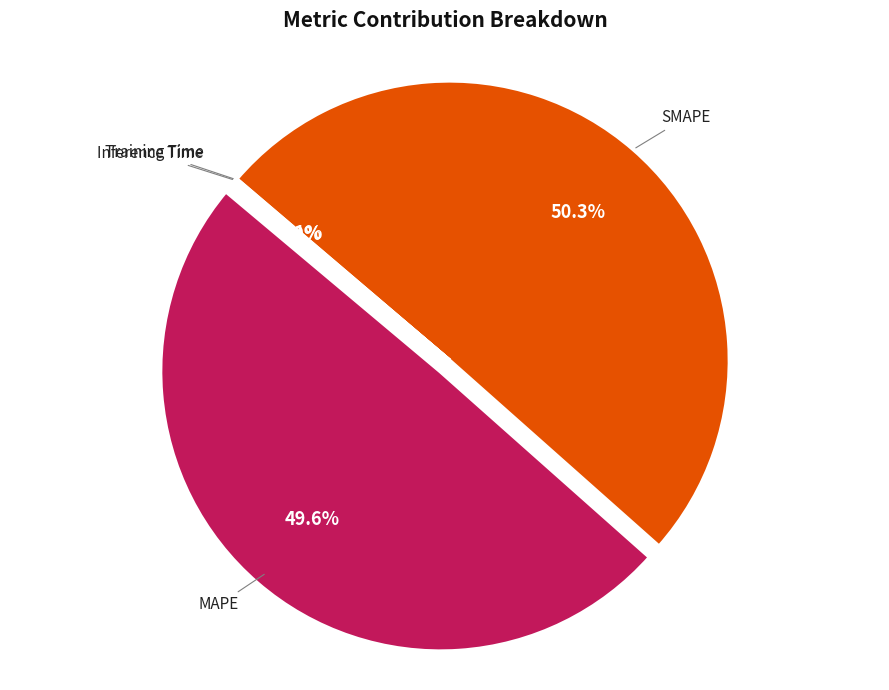

To the nearest percent, what portion does SMAPE represent?

50%